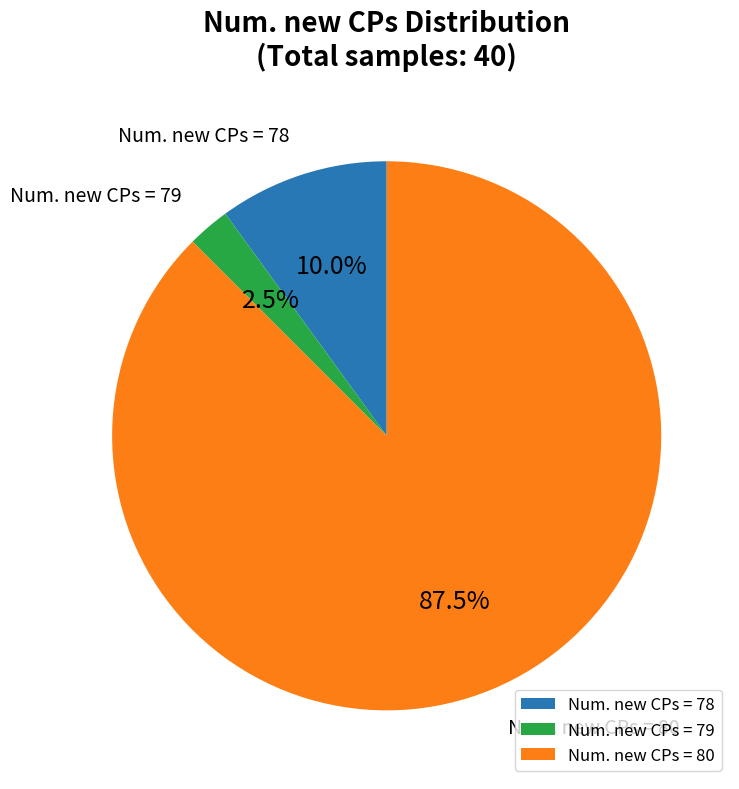

Count the number of slices in the pie.

3